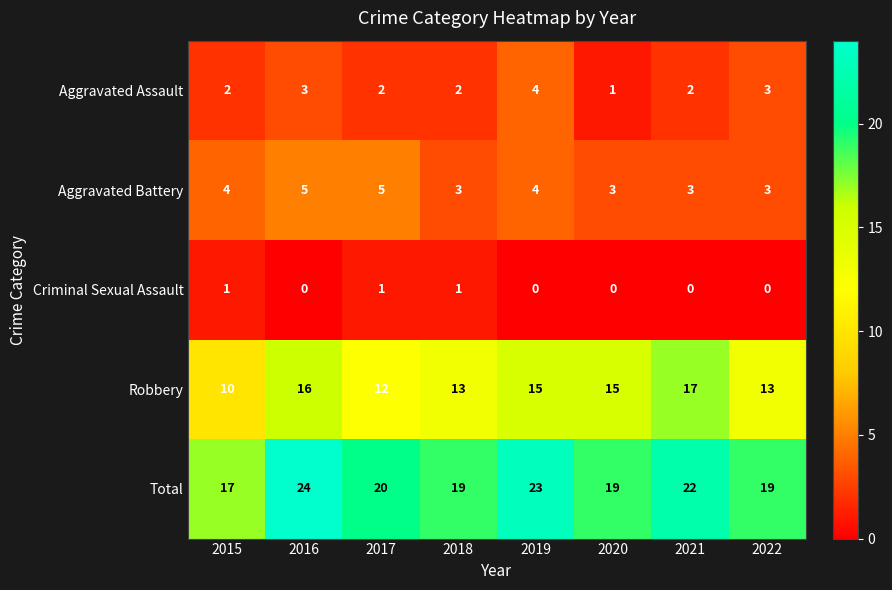

What is the sum of the Aggravated Battery values at 2017 and 2016?

10